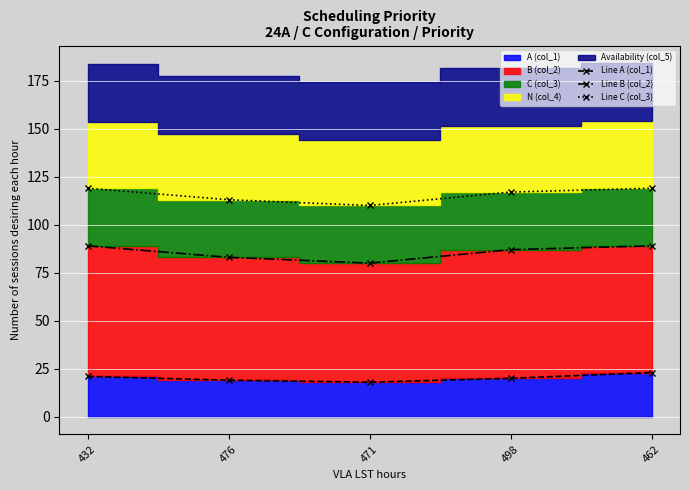

List the series in order of their peak value, highest first.

Line C (col_3), Line B (col_2), Line A (col_1)